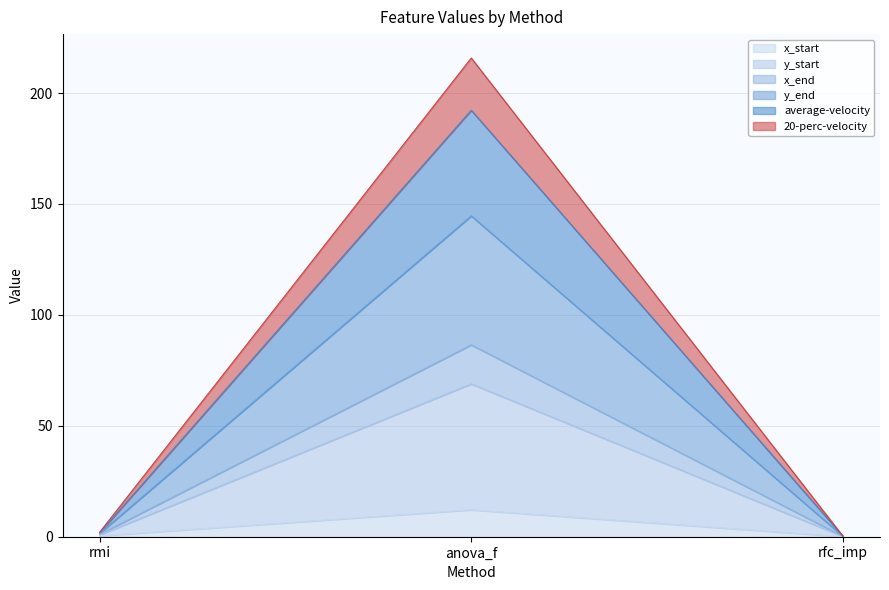

At how many categories does at least one series exceed 184?

1